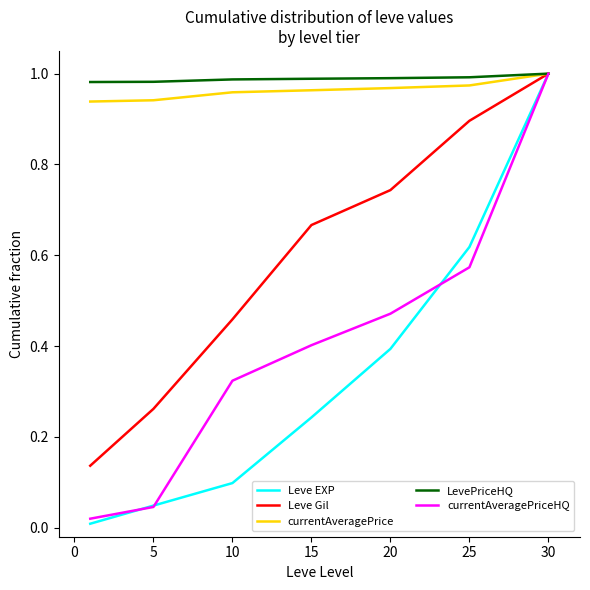

What are all the series names shown in the legend?

Leve EXP, Leve Gil, currentAveragePrice, LevePriceHQ, currentAveragePriceHQ